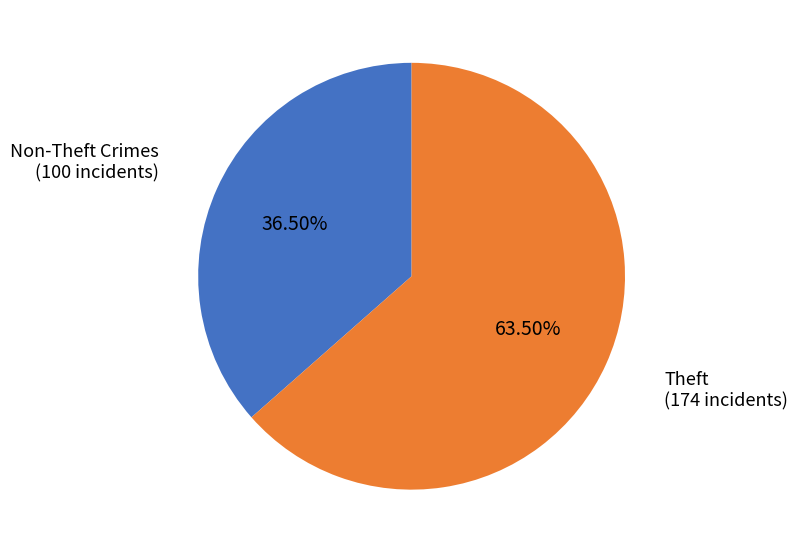

Count the number of slices in the pie.

2